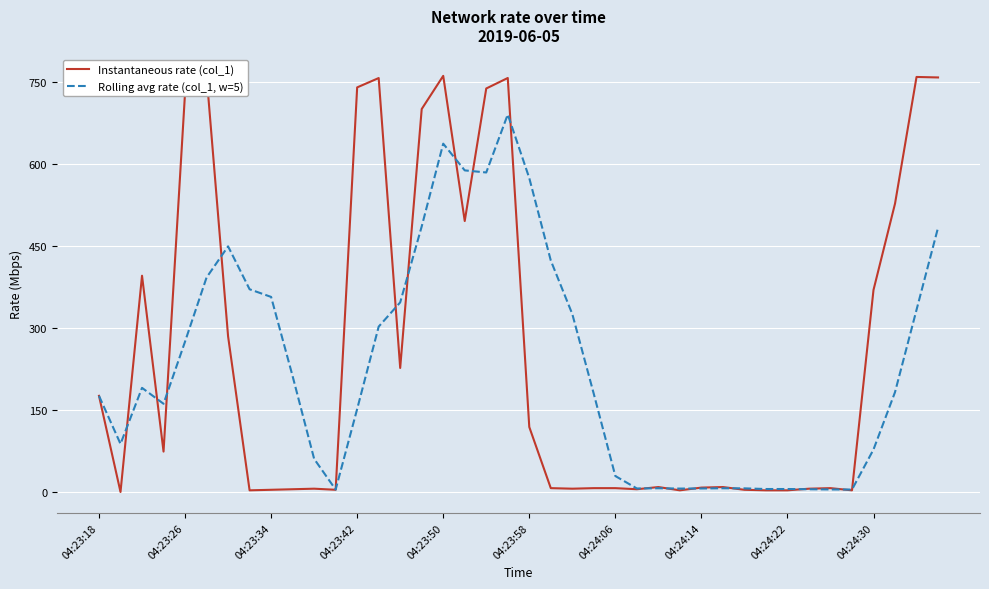

Between 30 and 39, which is larger?

39